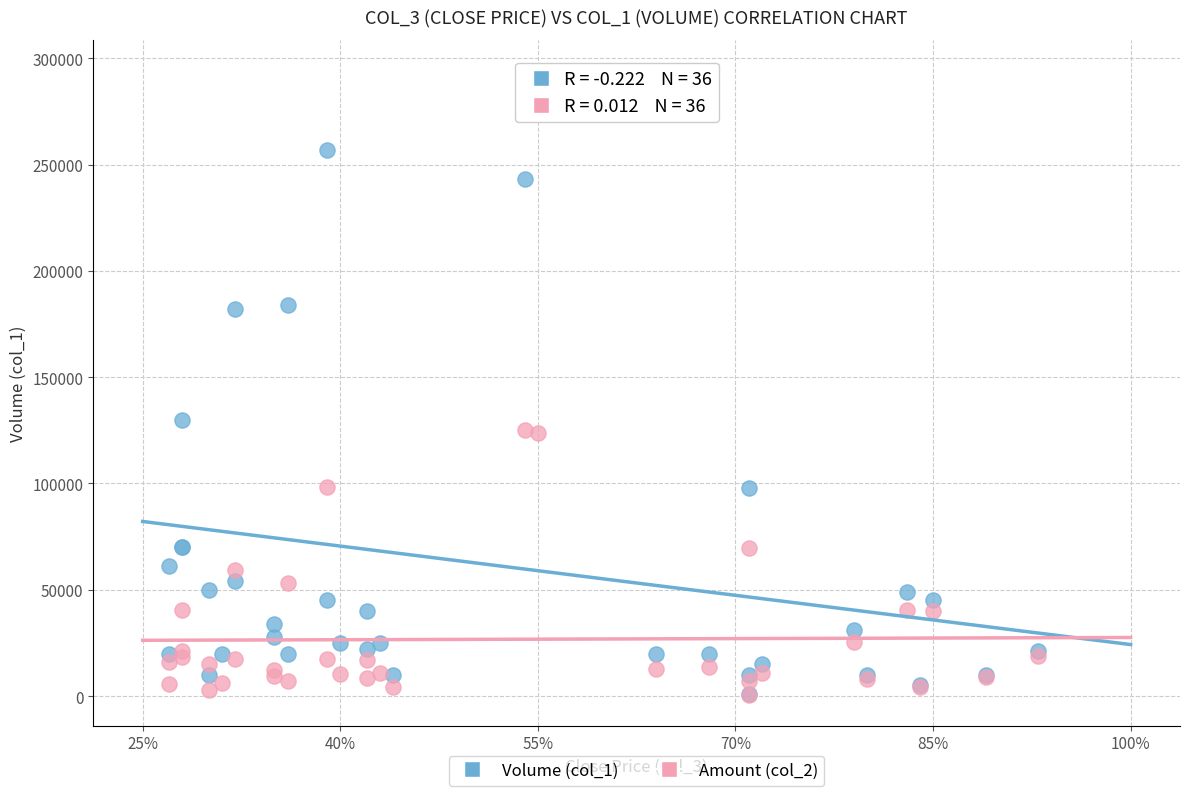

Which series reaches the maximum Y coordinate?

Volume (col_1)